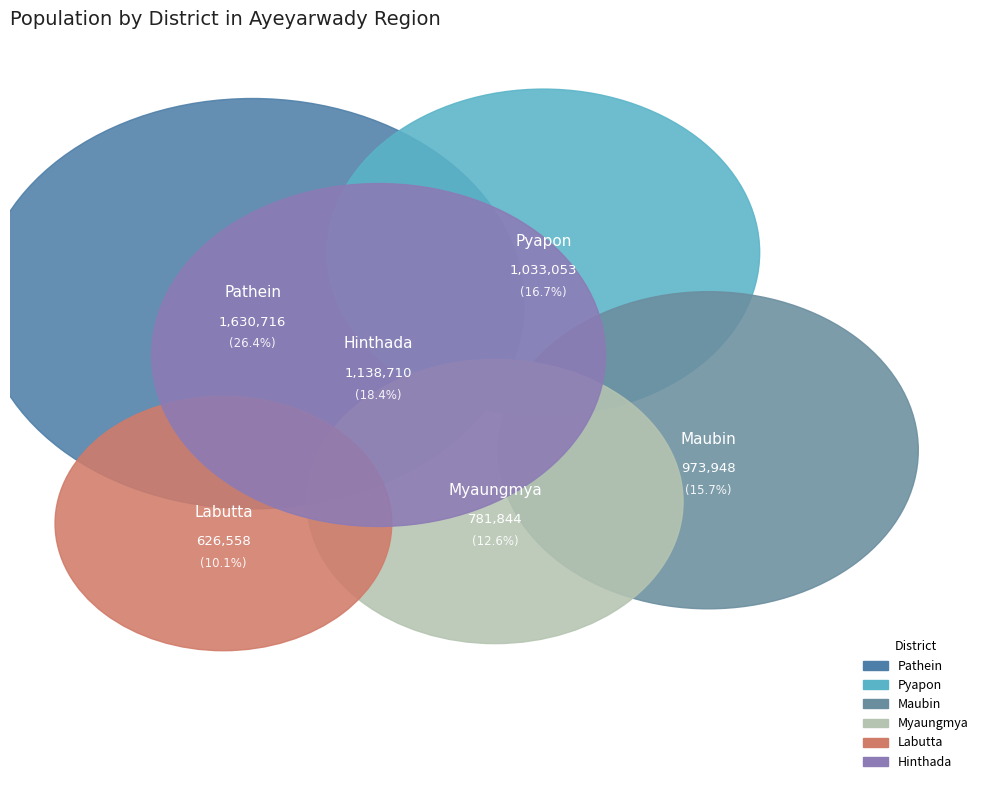

Between Pyapon and Maubin, which is larger?

Pyapon